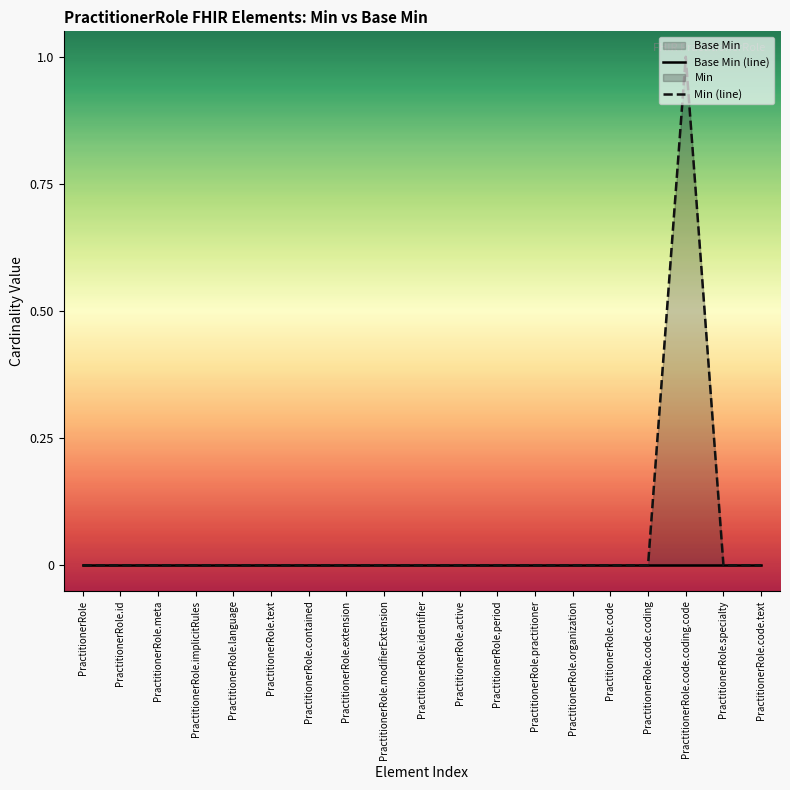

How many data points in Min (line) are above 0?

1